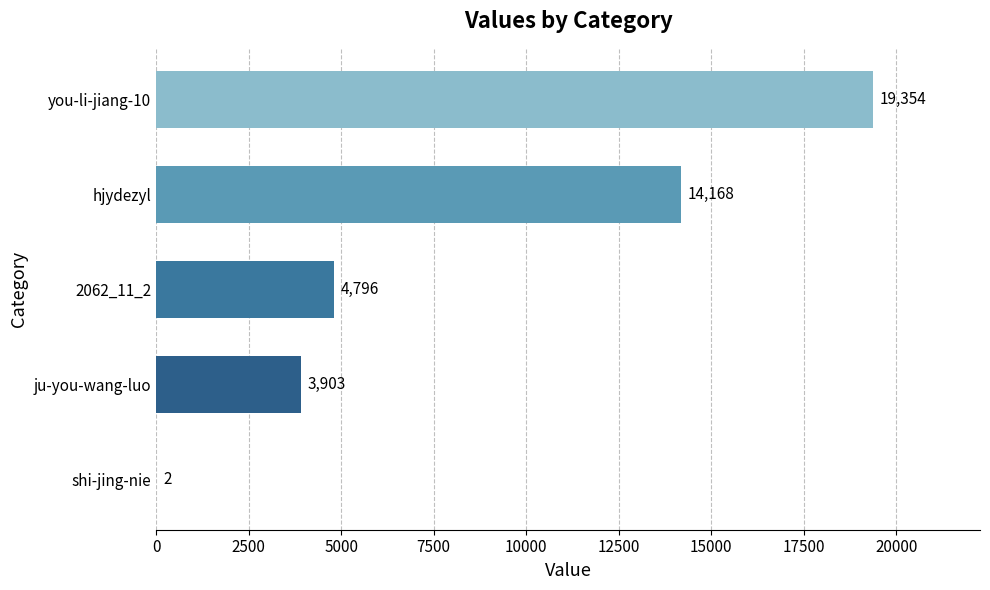

What is the greatest value displayed?

19354